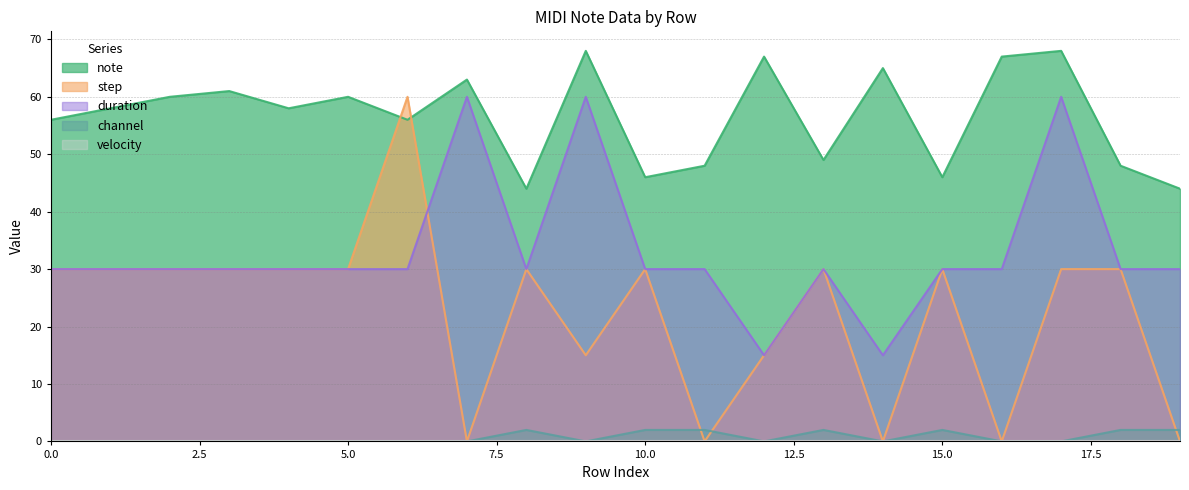

What is the difference between the maximum and minimum values in the duration series?

45